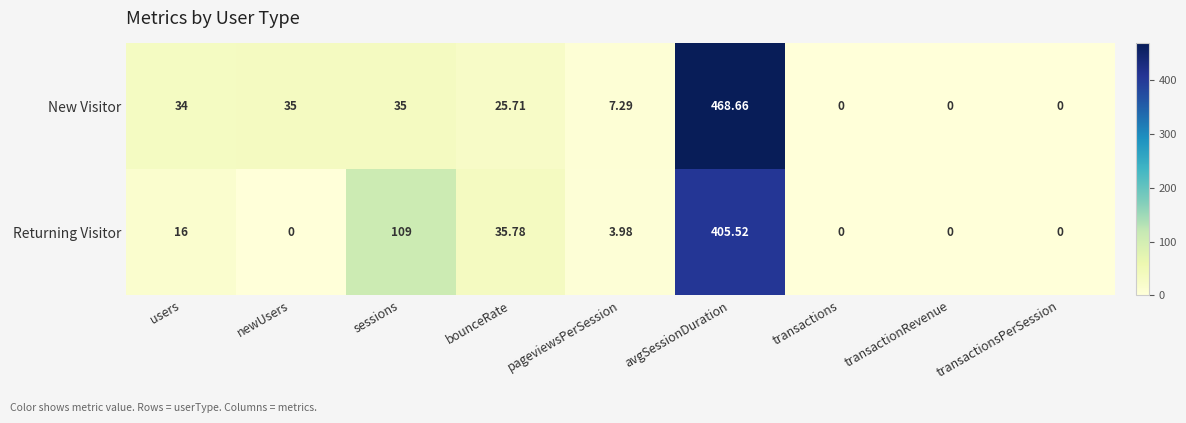

List the series in order of their peak value, highest first.

New Visitor, Returning Visitor